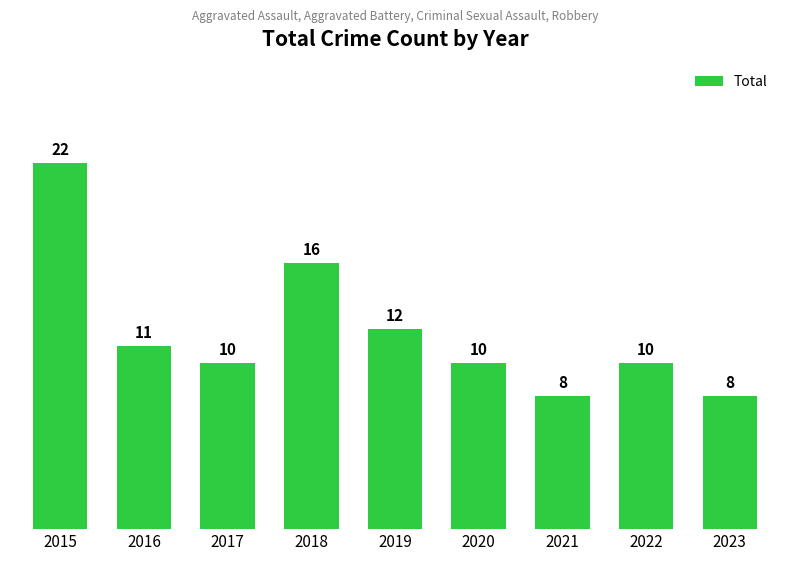

Are the bars horizontal?

No